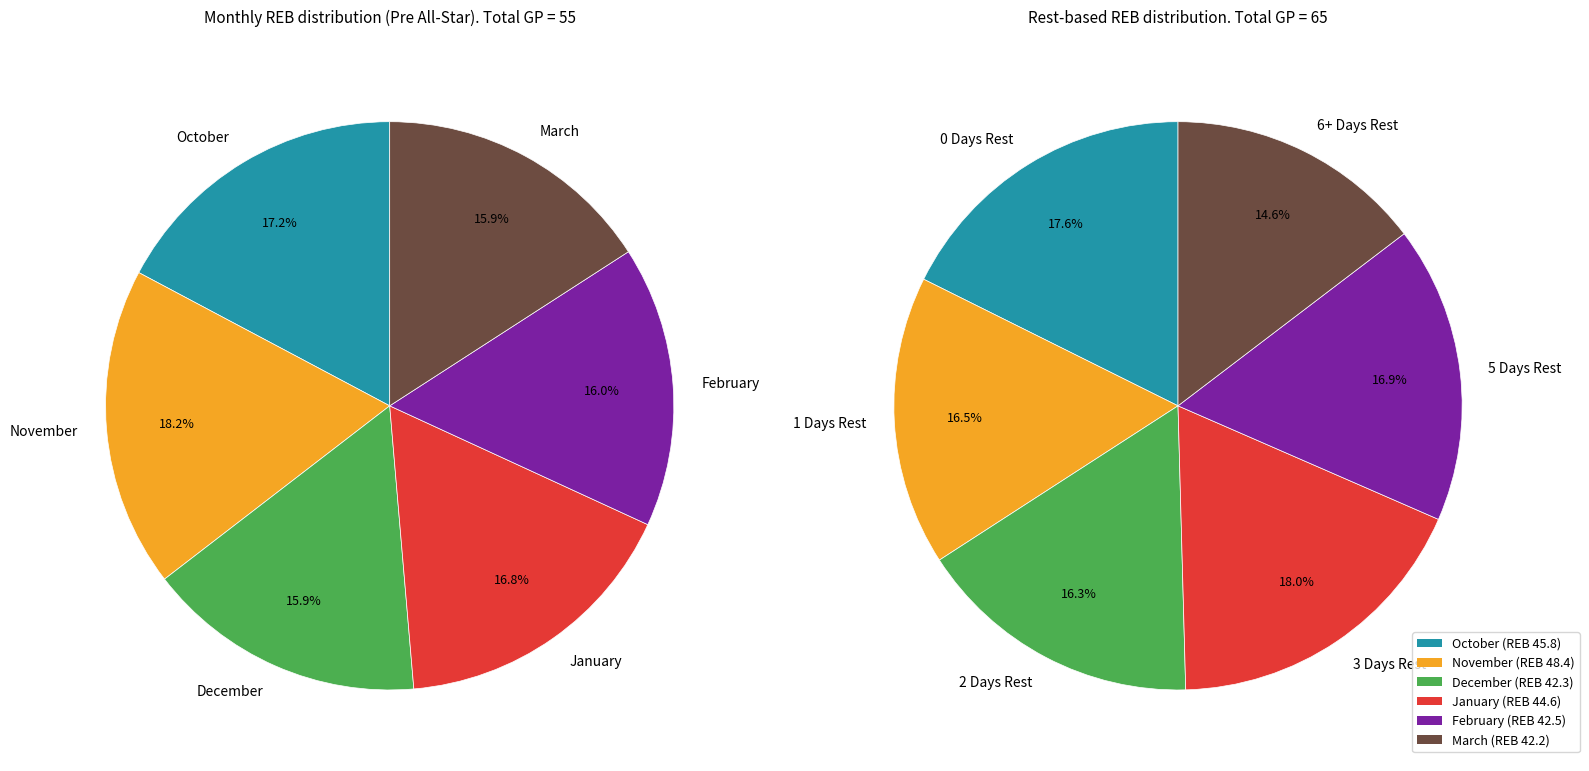

Which slice is the largest?

November